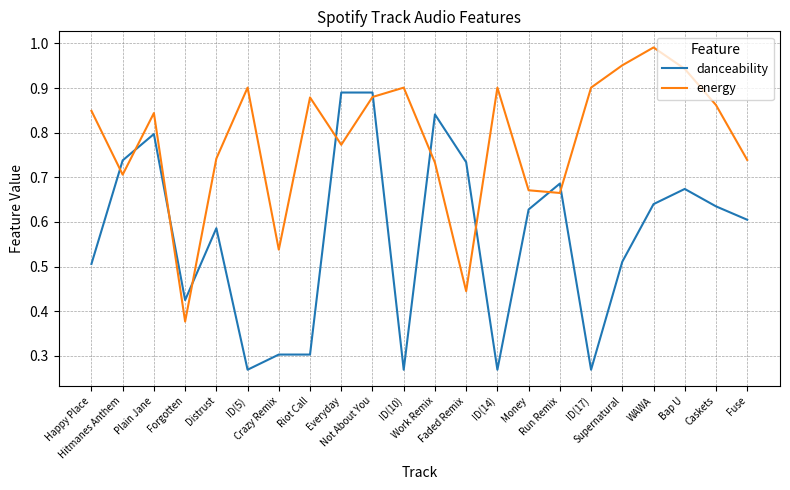

Rank the series by their average value, from highest to lowest.

energy, danceability